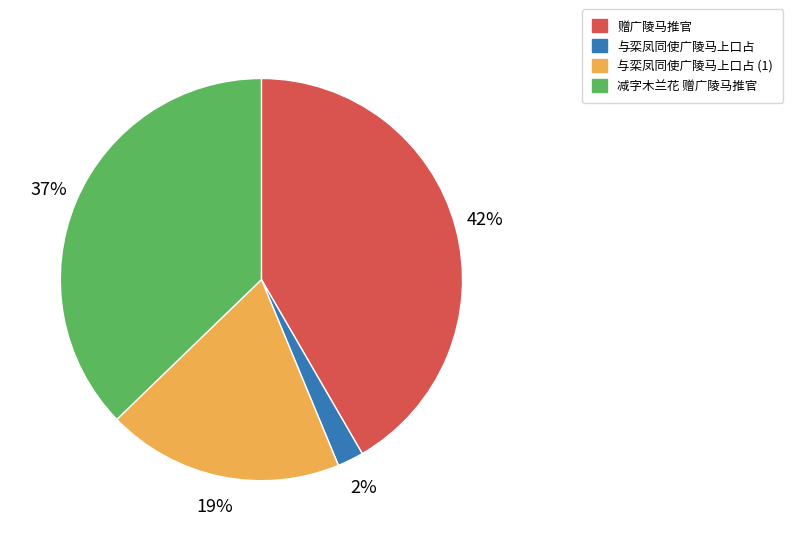

What is the largest slice in the pie chart?

赠广陵马推官